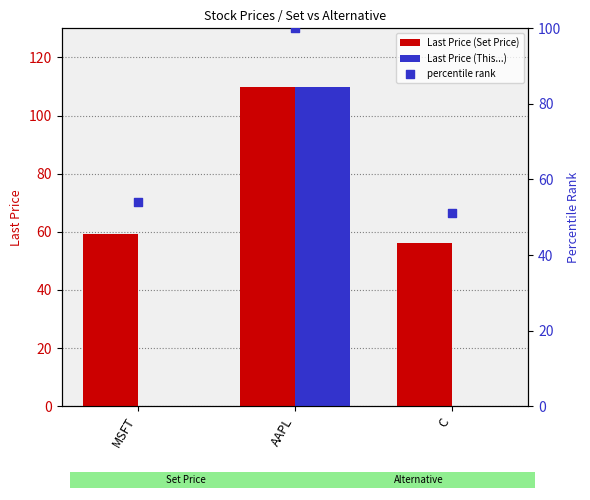

Which series has the largest total across all categories?

Last Price (Set Price)